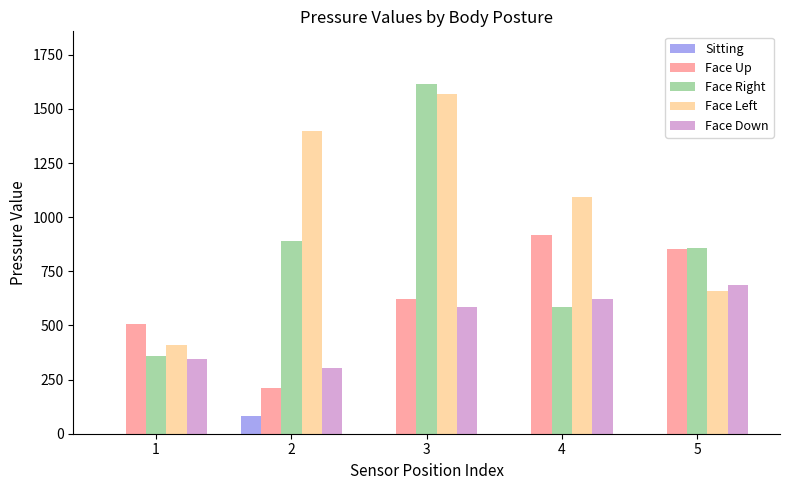

What is the sum of all Face Right values?

4308